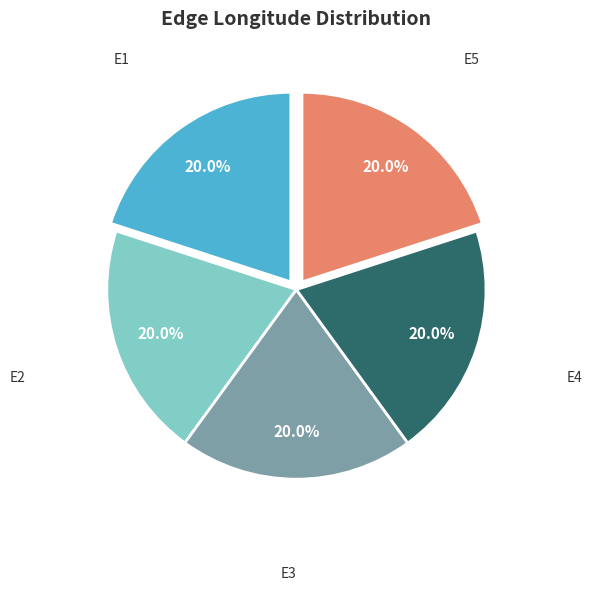

Is there a majority slice in this chart?

No